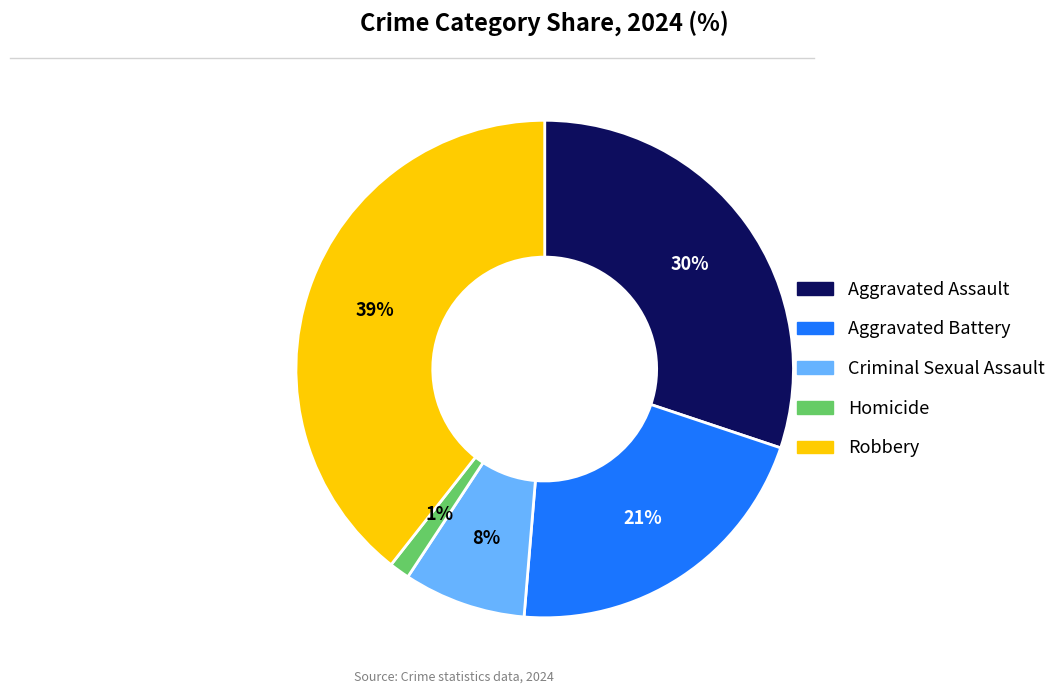

What is the smallest slice in the pie chart?

Homicide